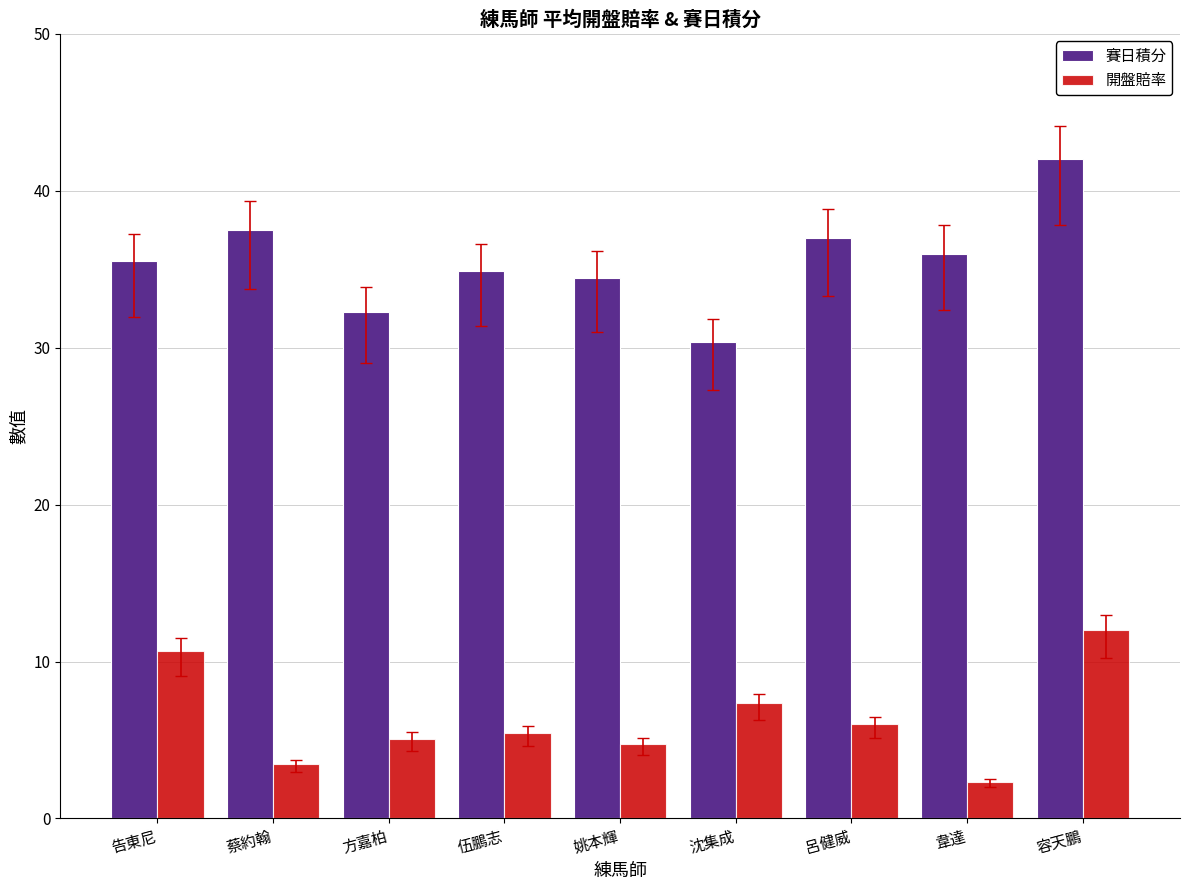

Which category has the highest value in the 開盤賠率 series?

容天鵬